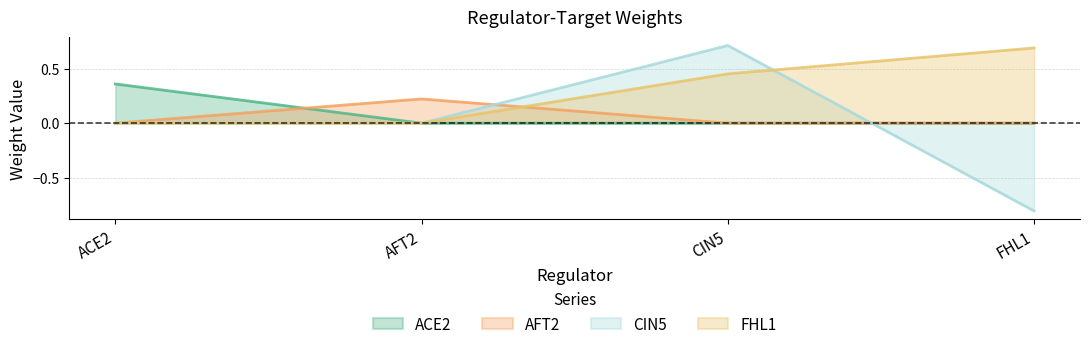

What is the label of the 2nd point from the right?

CIN5